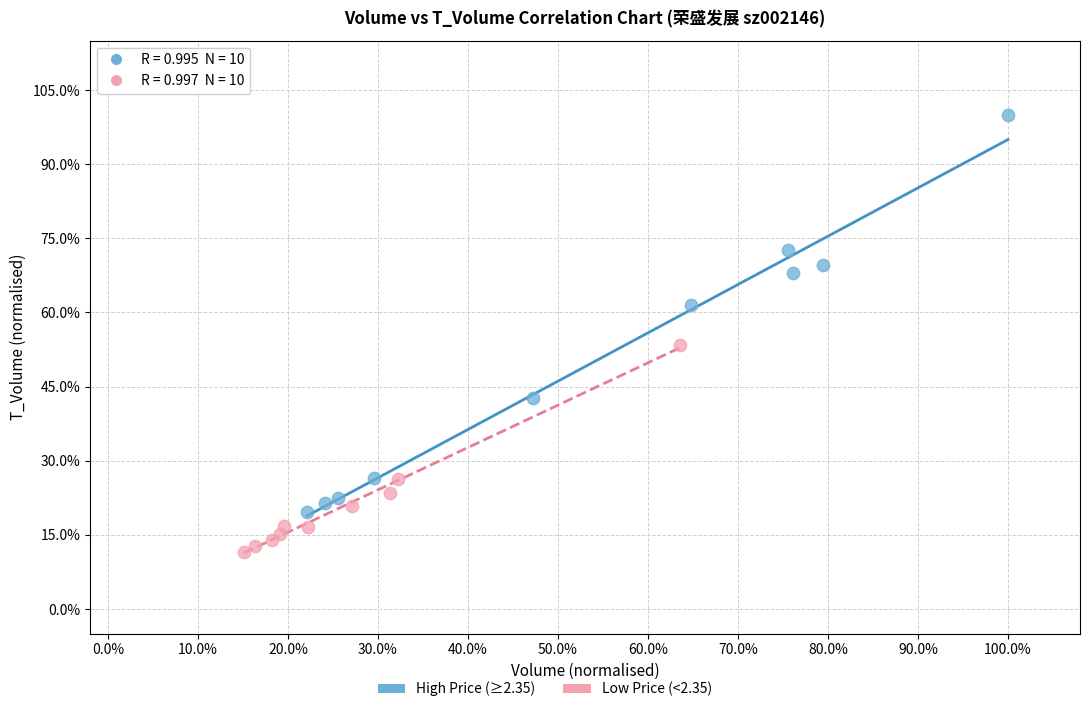

Which series reaches the maximum Y coordinate?

High Price (≥2.35)